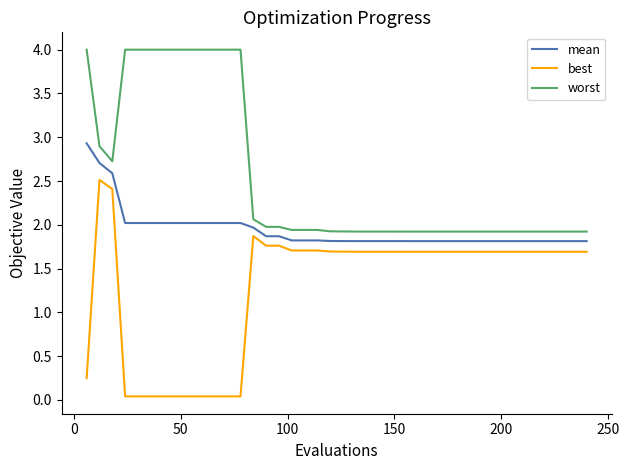

True or false: worst and best intersect in this chart.

False